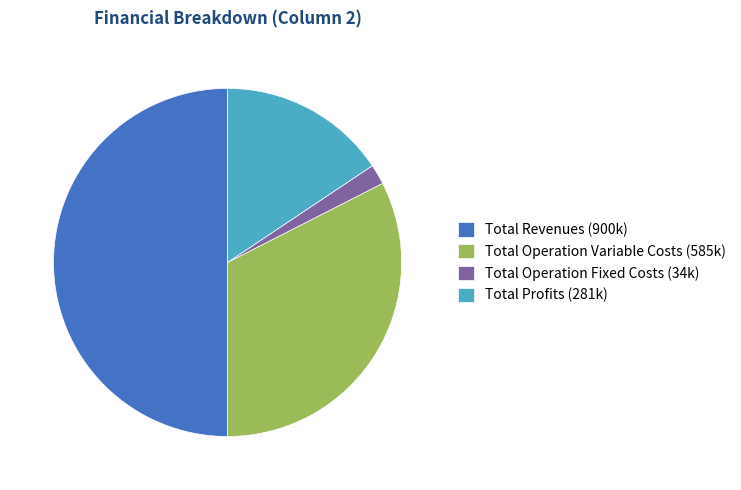

Rank the categories by value from lowest to highest.

Total Operation Fixed Costs (34k), Total Profits (281k), Total Operation Variable Costs (585k), Total Revenues (900k)